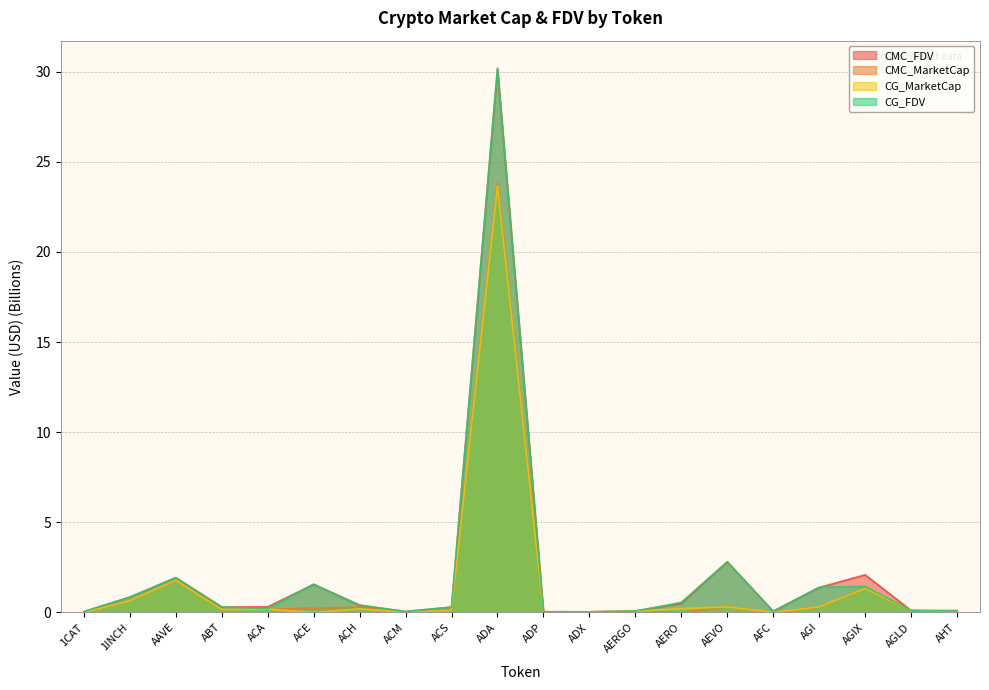

What position from the left is AERO?

14